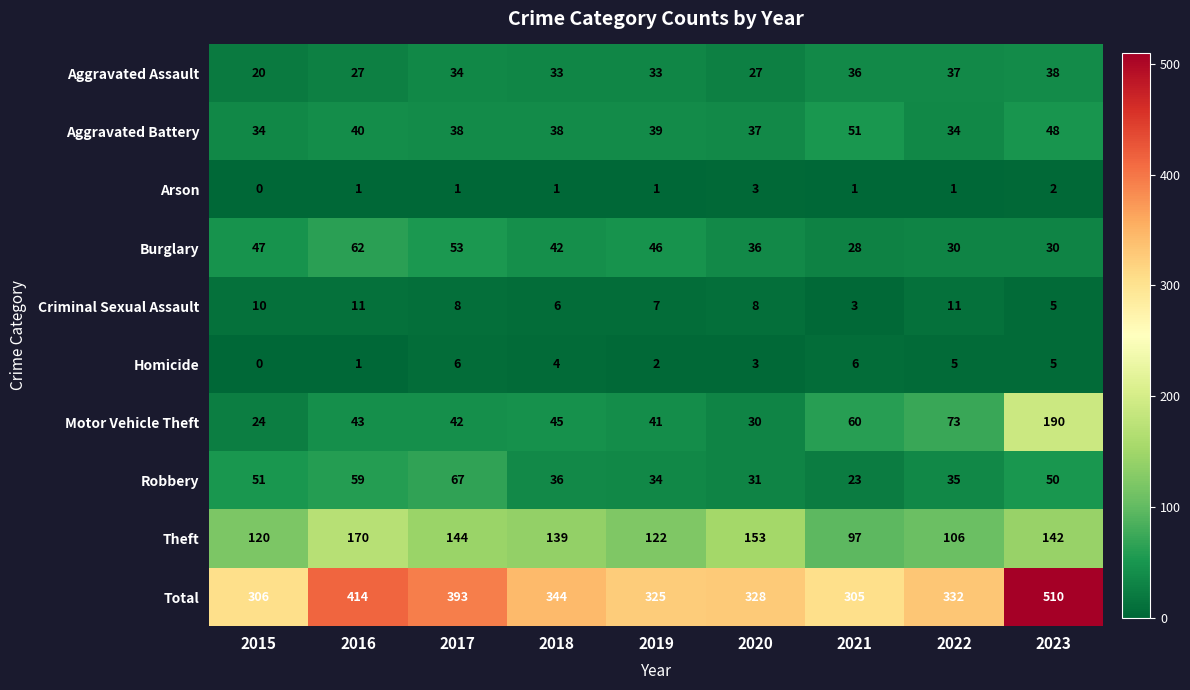

At how many categories does at least one series exceed 428?

1